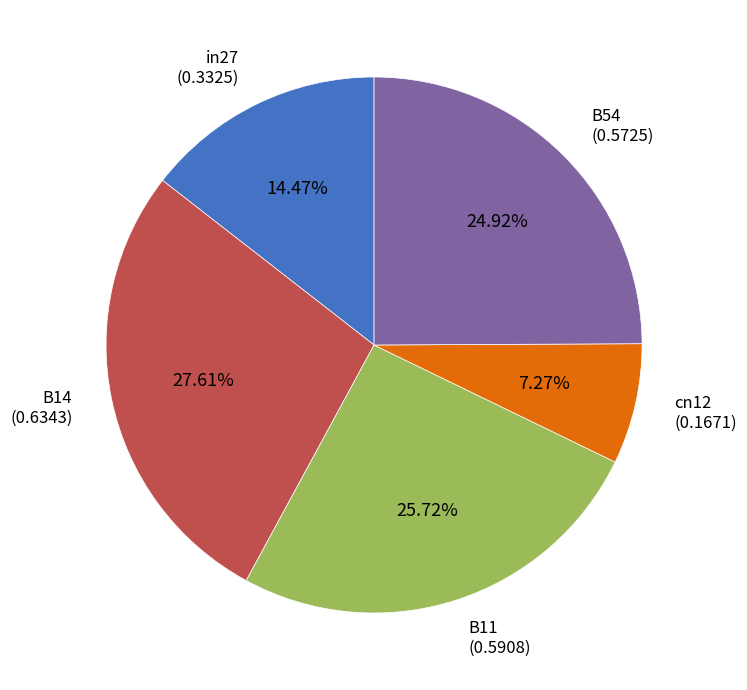

Is there any slice that represents more than half of the pie?

No